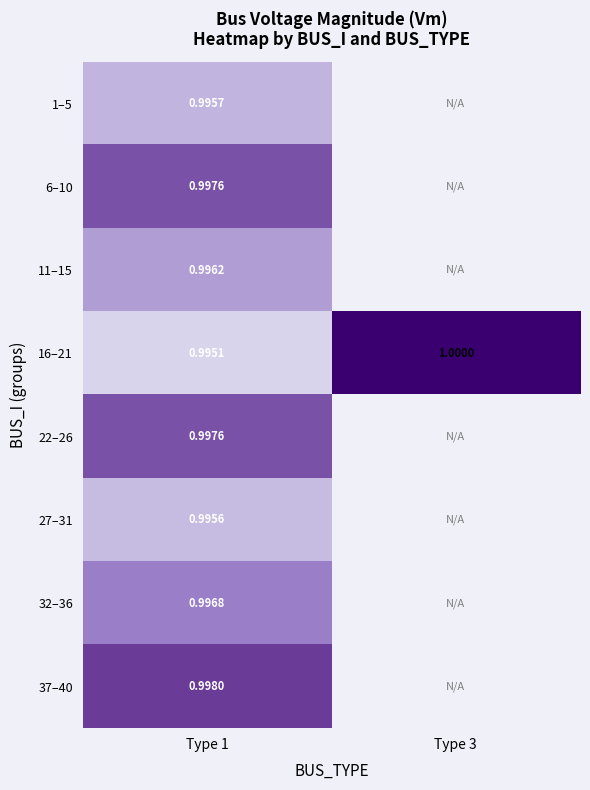

The 6–10 series shows 1.8 at Type 1. True or false?

False